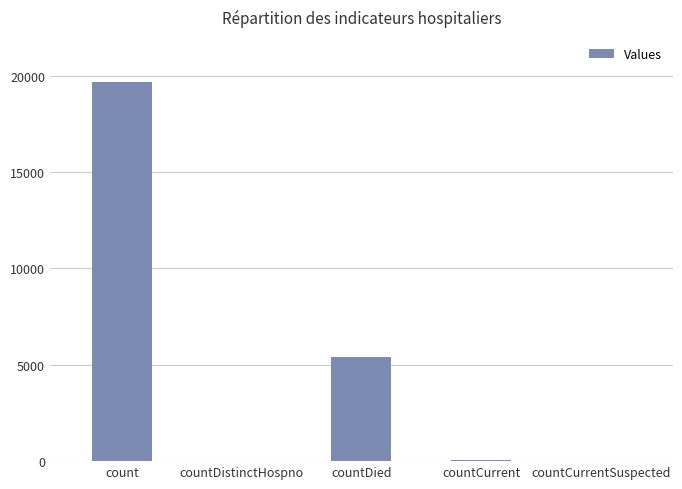

At which label is the value closest to 9823?

countDied